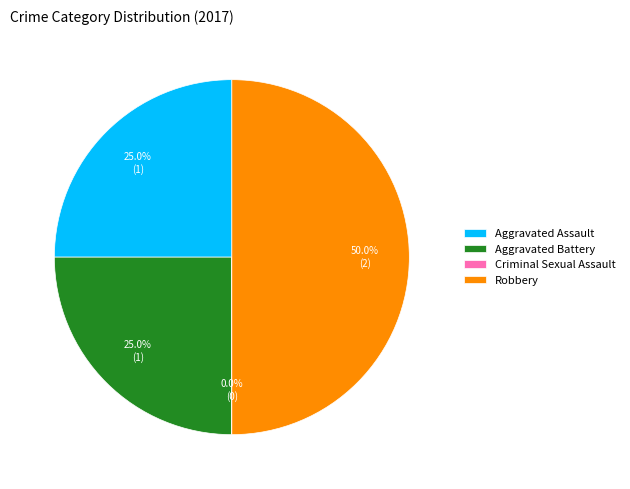

Between Robbery and Aggravated Battery, which is larger?

Robbery